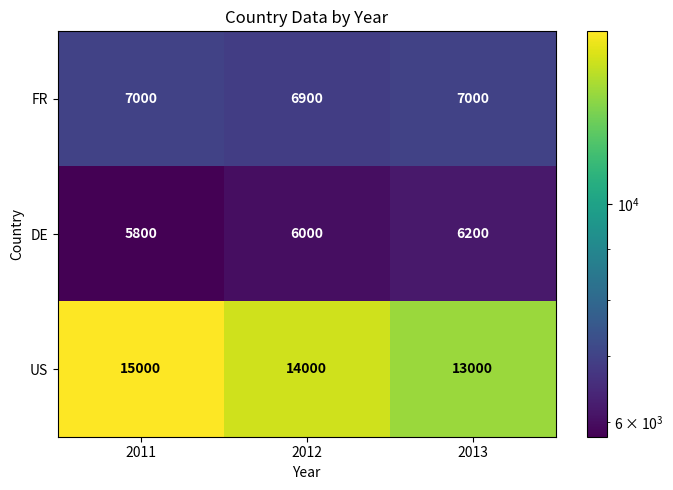

Which series has the largest range (max minus min)?

US